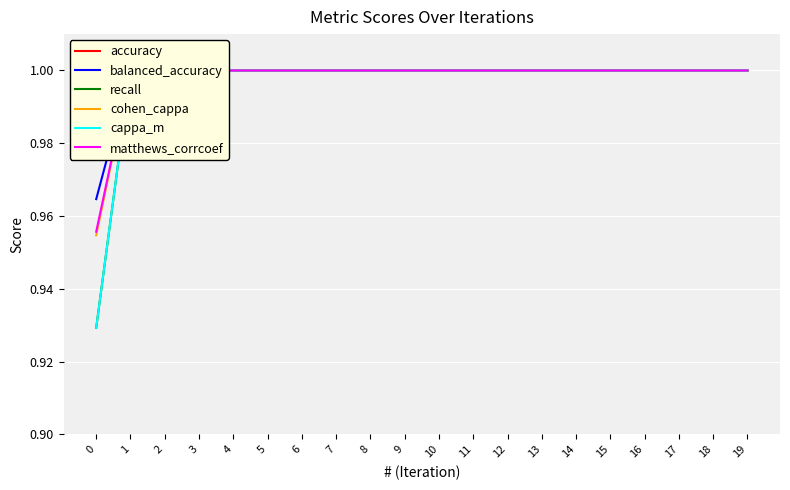

The cappa_m series shows 1.0 at 2. True or false?

True